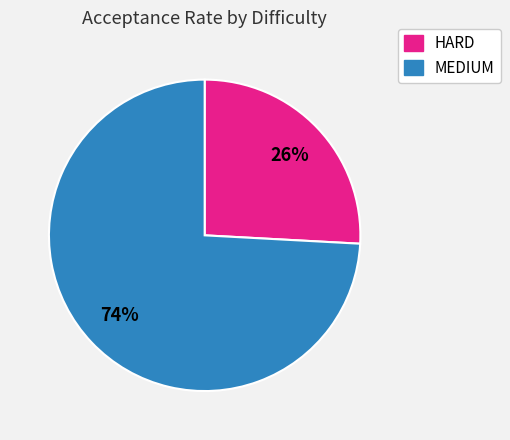

To the nearest percent, what is the difference between the largest and smallest slice percentages?

48%